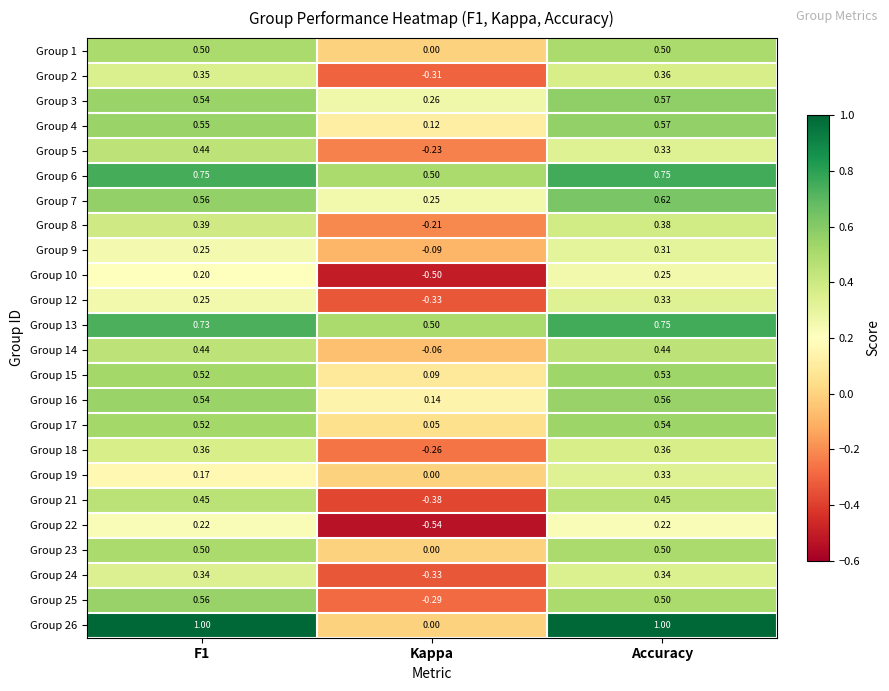

At which label is Group 13 closest to 0?

Kappa